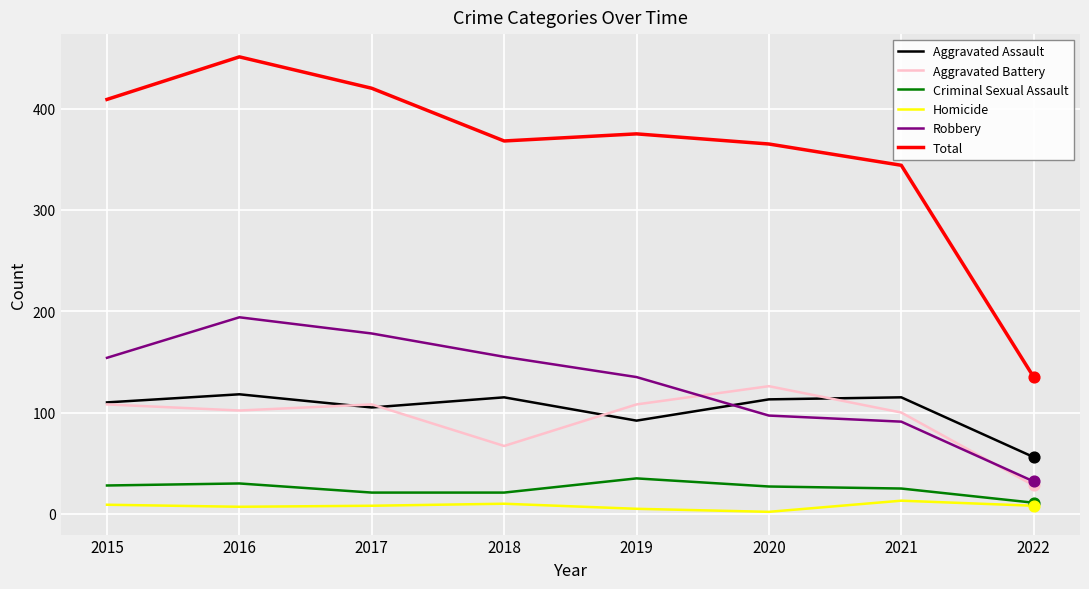

Between 2017 and 2020, which series saw the biggest shift?

Robbery